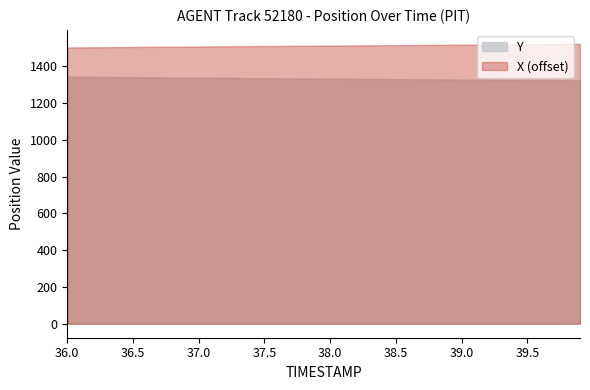

What is the maximum value shown in the chart?

1523.1